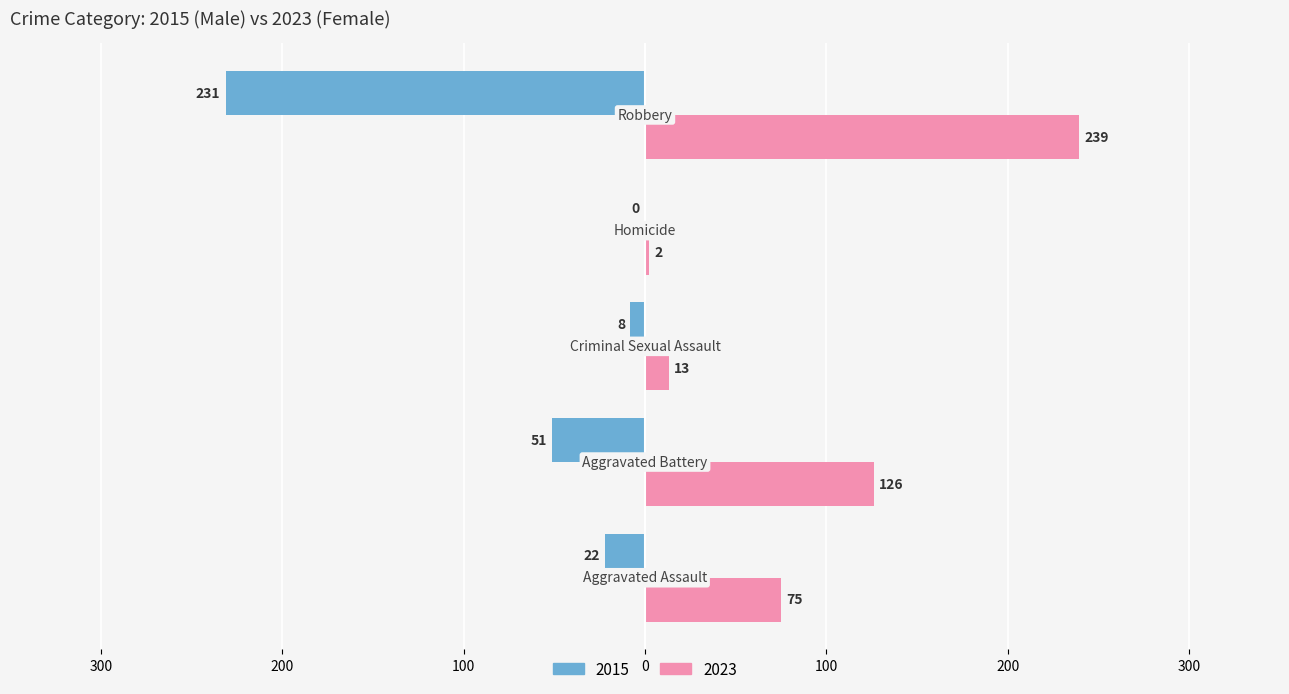

How many bars are there in total?

10